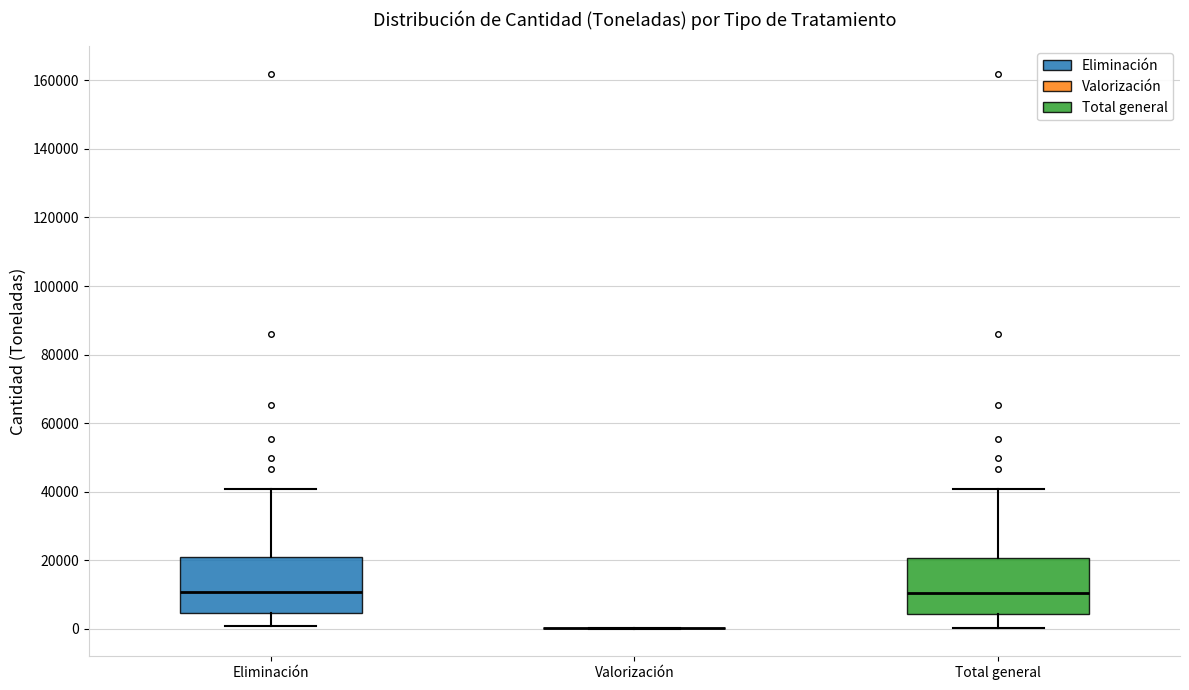

Reading left to right, transcribe this box plot: for each box, give where its median line is, the range the box spans, and where its two whiskers end, as read against the y-axis. The values are not printed on the chart, so give them approximately, as read against the axis.

Eliminación: median 10000, box 4000 to 20000, whiskers 0 to 40000
Valorización: box collapsed to a line at 0, whiskers 0 to 0
Total general: median 10000, box 4000 to 20000, whiskers 0 to 40000